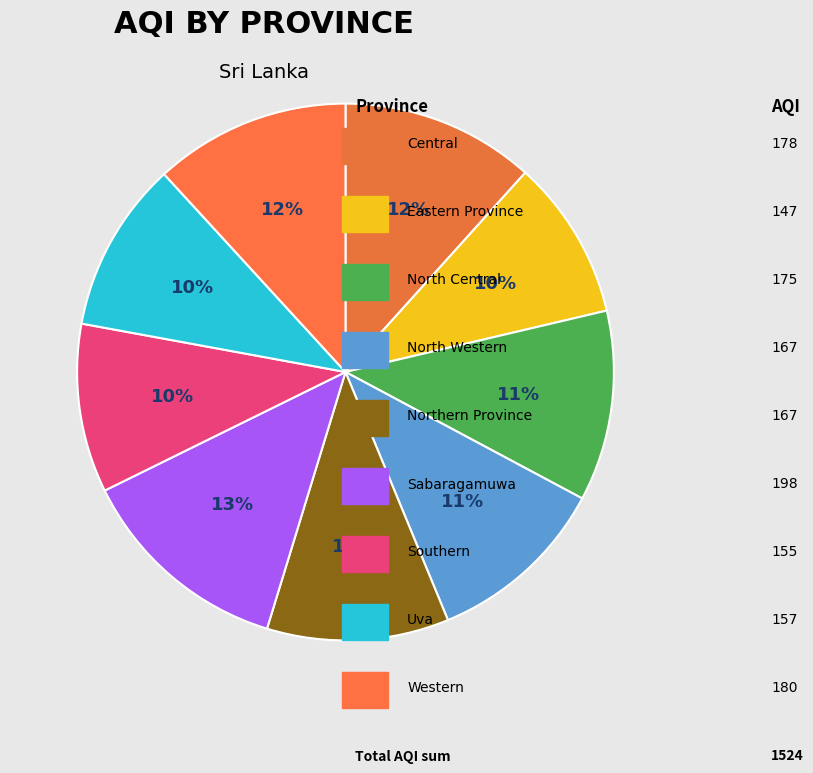

How many slices are in this pie chart?

9